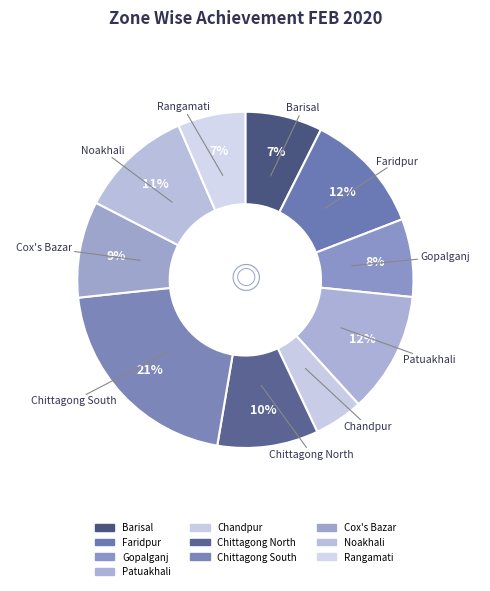

The Barisal slice represents 18% of the pie. True or false?

False